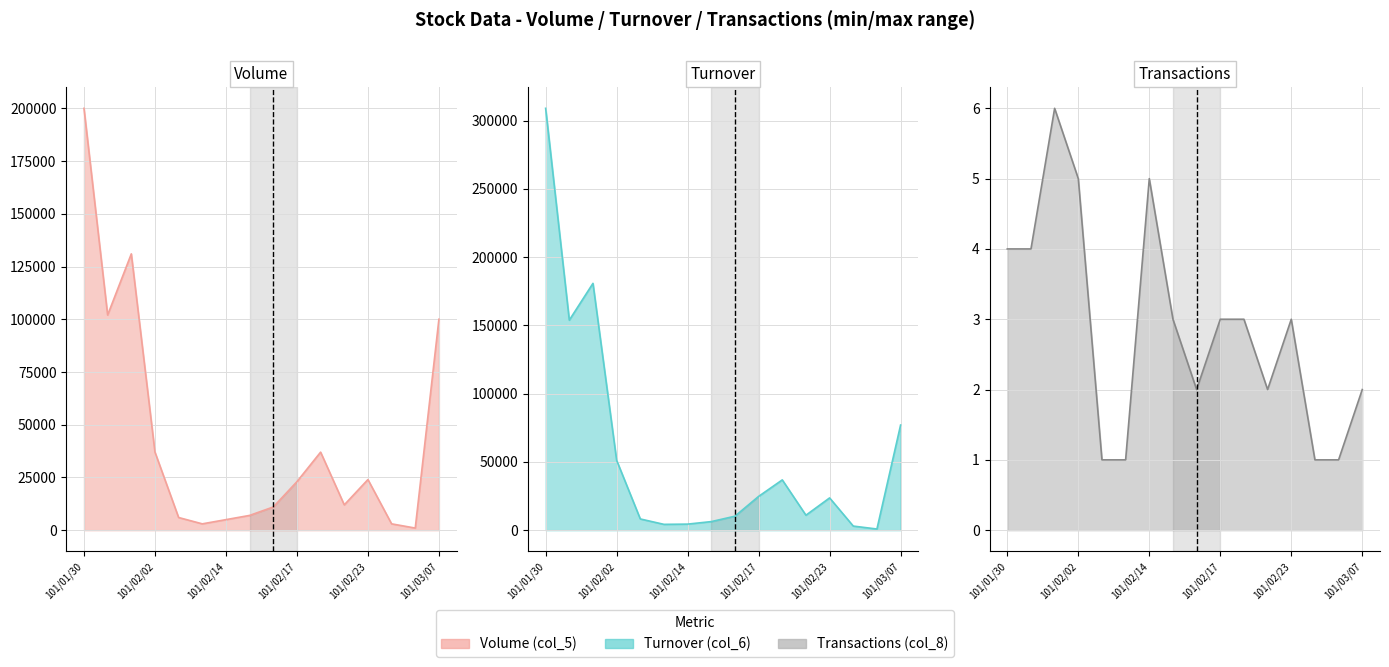

What are all the series names shown in the legend?

Volume (col_5), Turnover (col_6), Transactions (col_8)